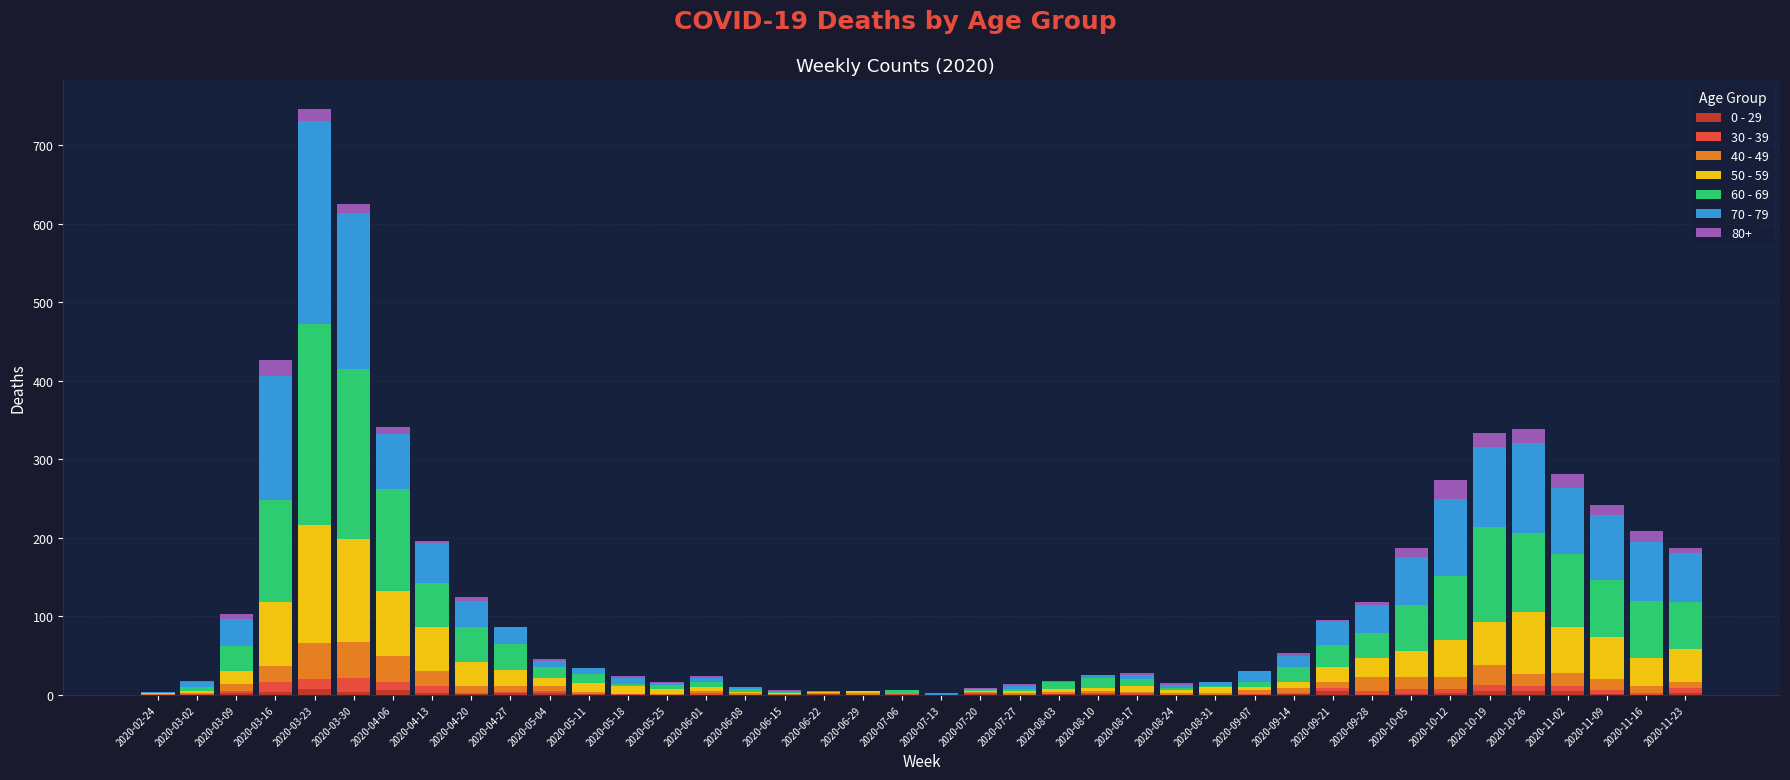

At which category is the sum across all series the highest?

2020-03-23